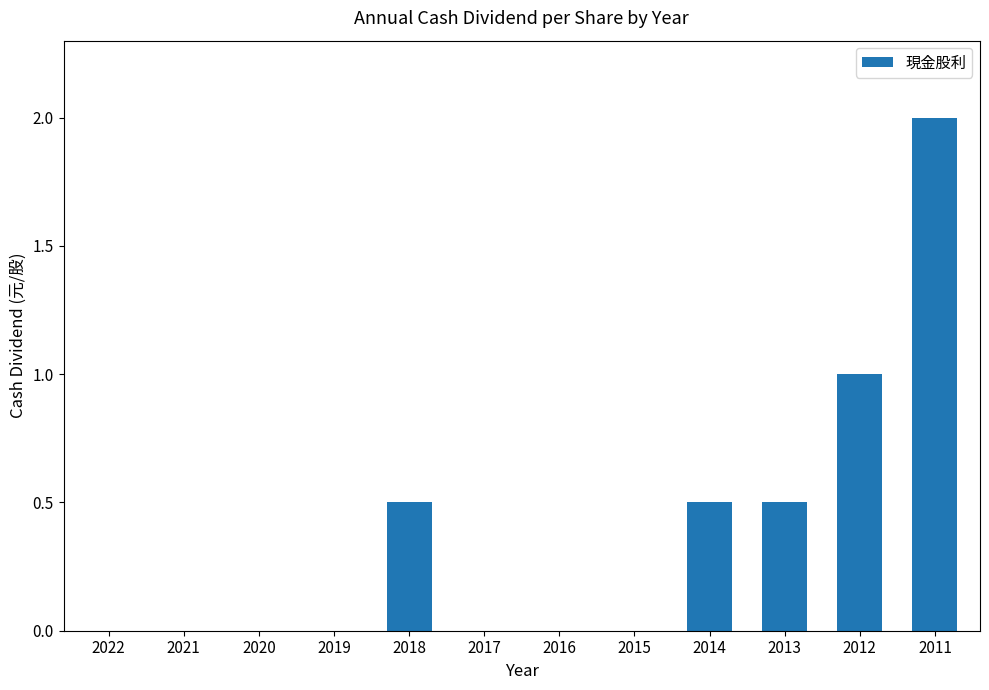

Reading left to right, what are all the values shown in this chart?

0.0	0.0	0.0	0.0	0.5	0.0	0.0	0.0	0.5	0.5	1.0	2.0